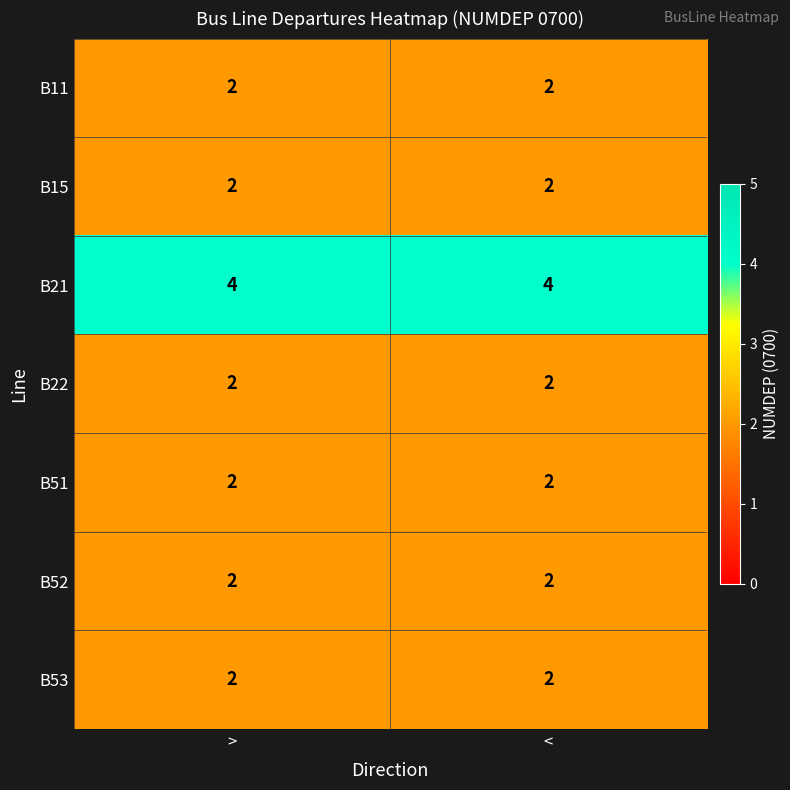

Reading left to right, list all the values displayed in this chart.

B11: 2	2
B15: 2	2
B21: 4	4
B22: 2	2
B51: 2	2
B52: 2	2
B53: 2	2